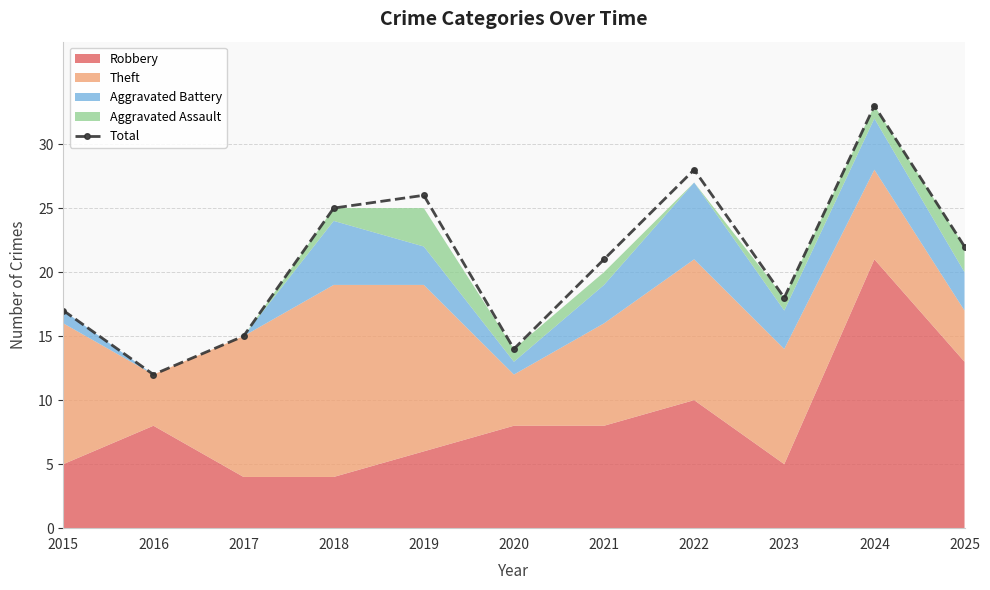

What is the difference between the maximum and minimum values?

21